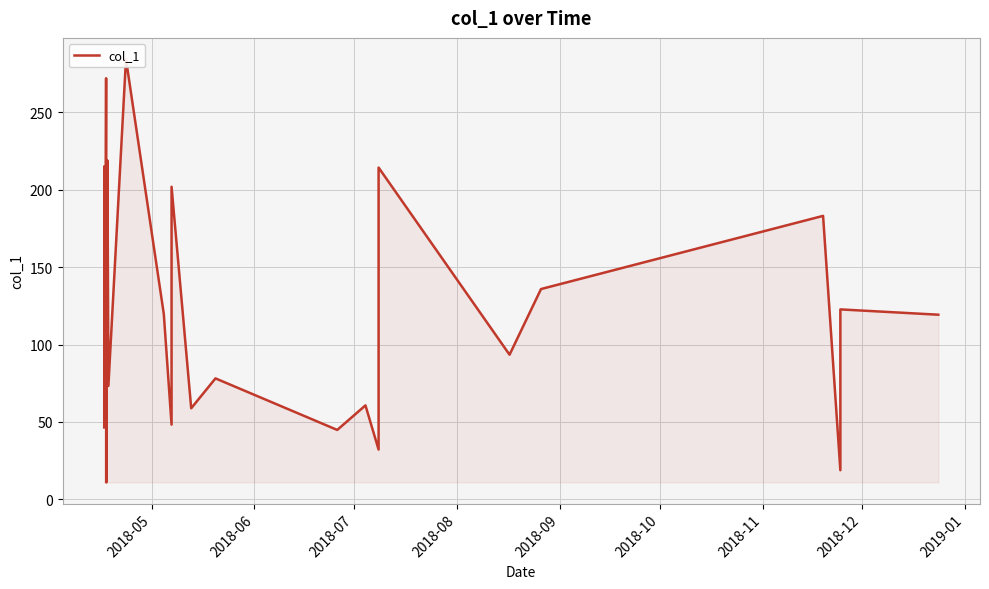

What is the sum of all values?

3119.8